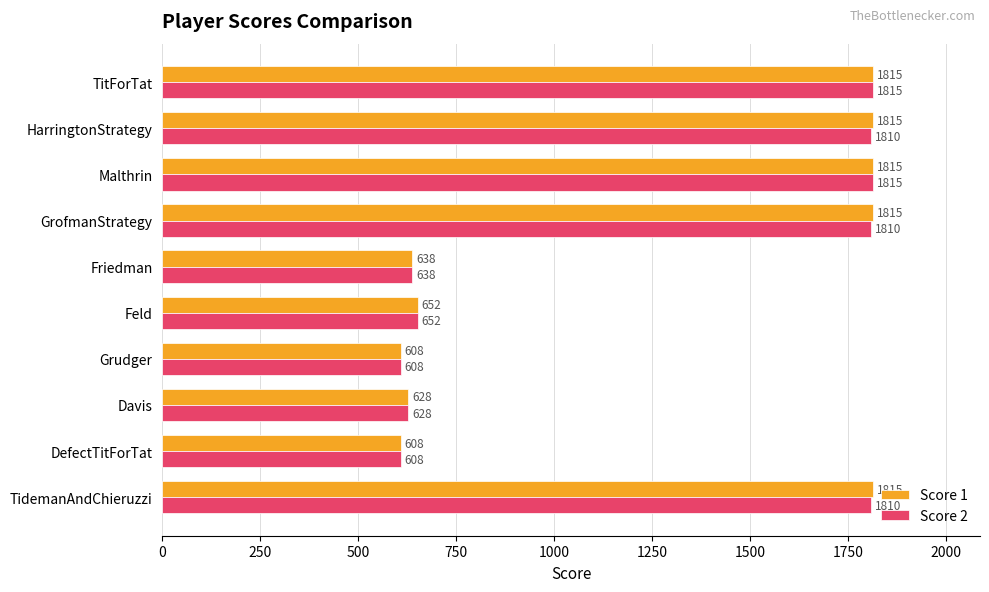

What is the difference between the Score 2 values at DefectTitForTat and Feld?

44